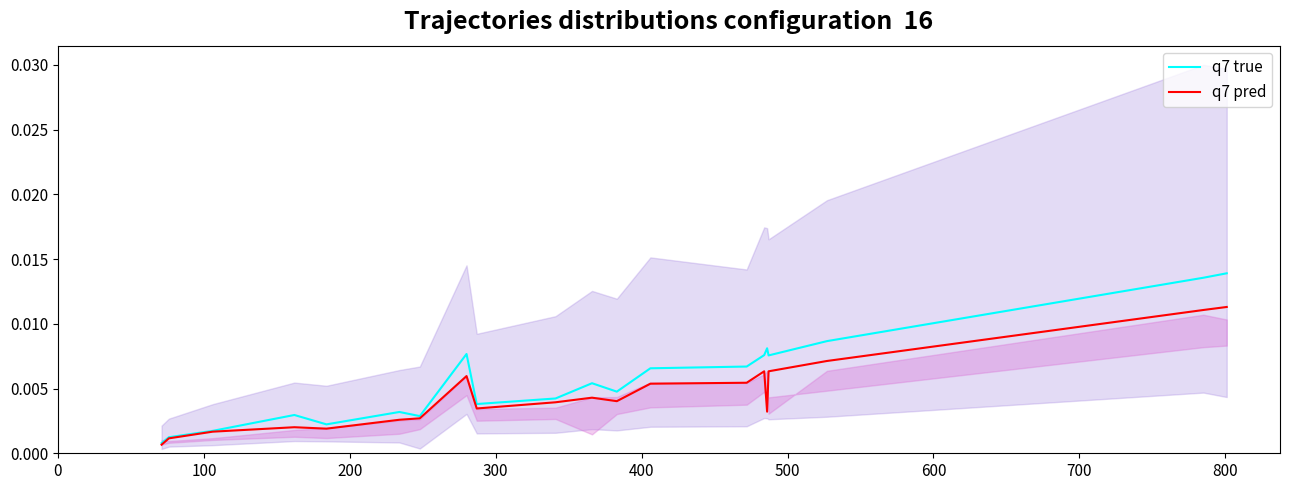

What are all the series names shown in the legend?

q7 true, q7 pred